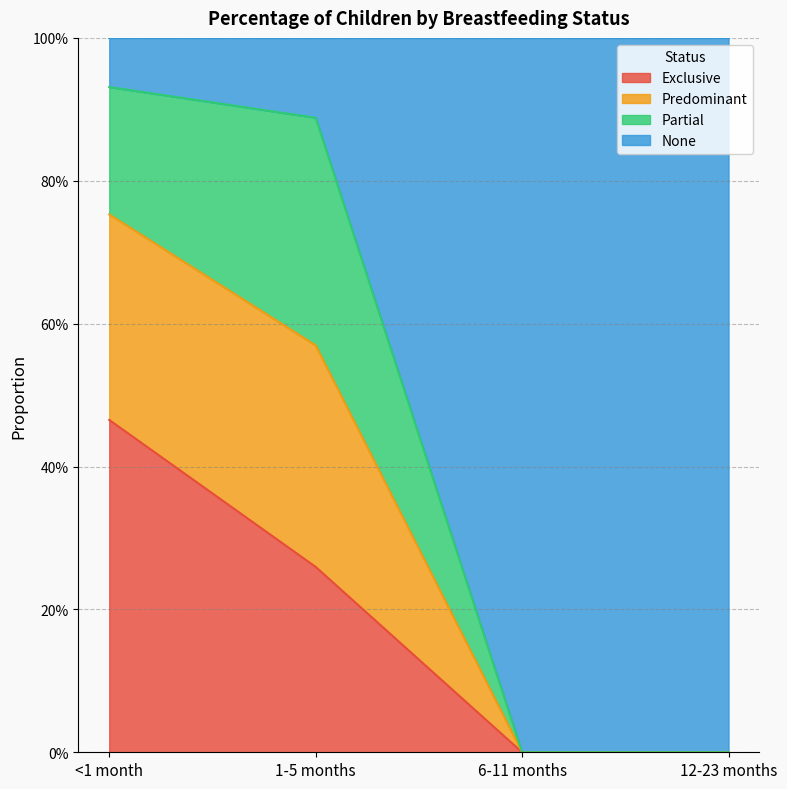

What is the label of the 3rd point from the right?

1-5 months